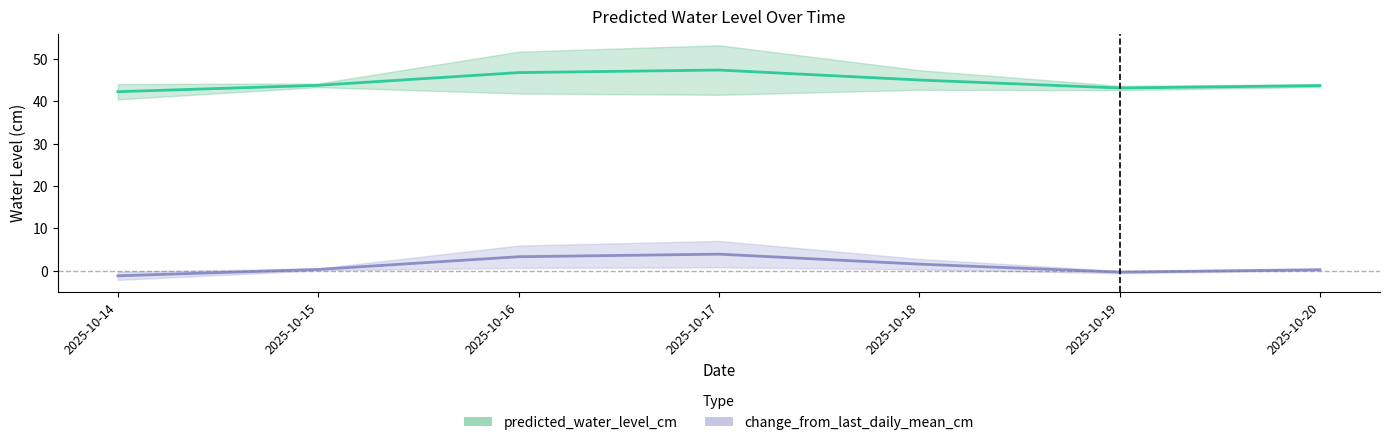

What is the sum of the predicted_water_level_cm values at 2025-10-20 and 2025-10-17?

91.1